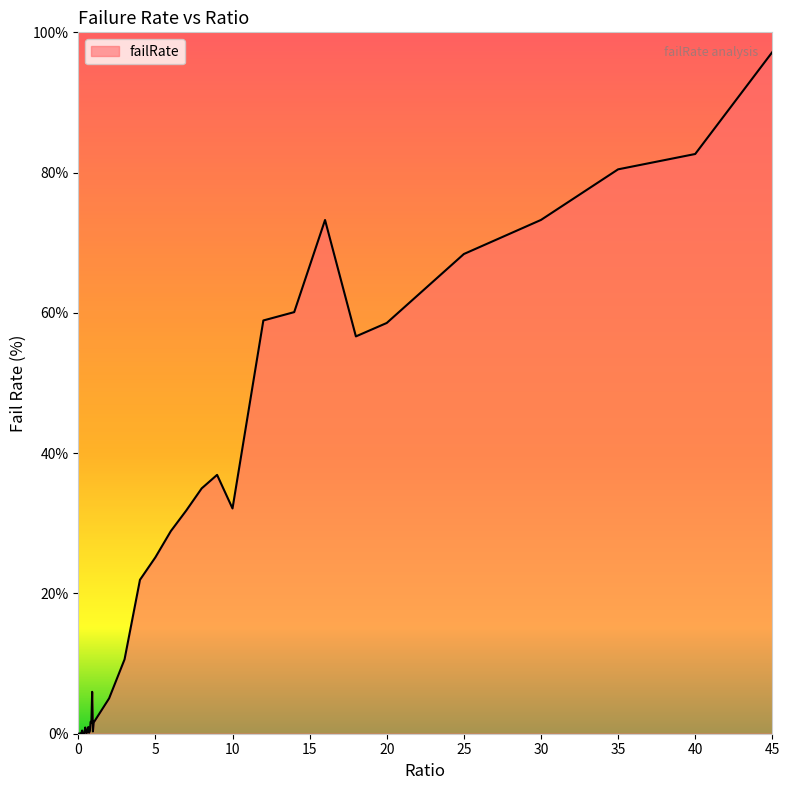

What is the difference between the maximum and minimum values?

97.2